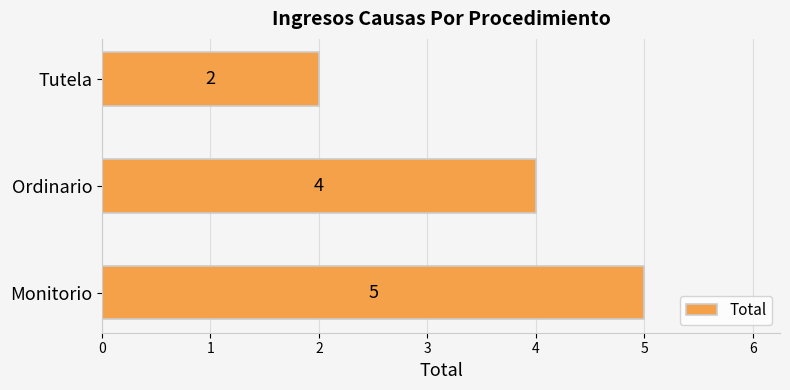

Reading bottom to top, what are all the values shown in this chart?

5	4	2